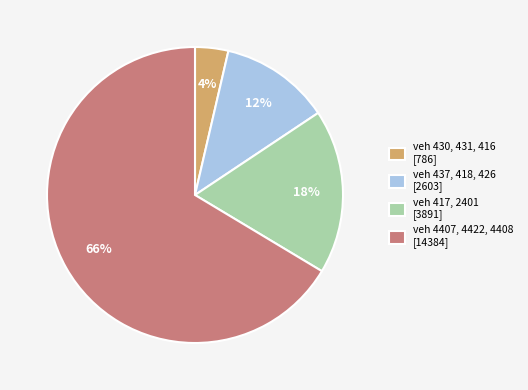

How many segments does this pie chart have?

4